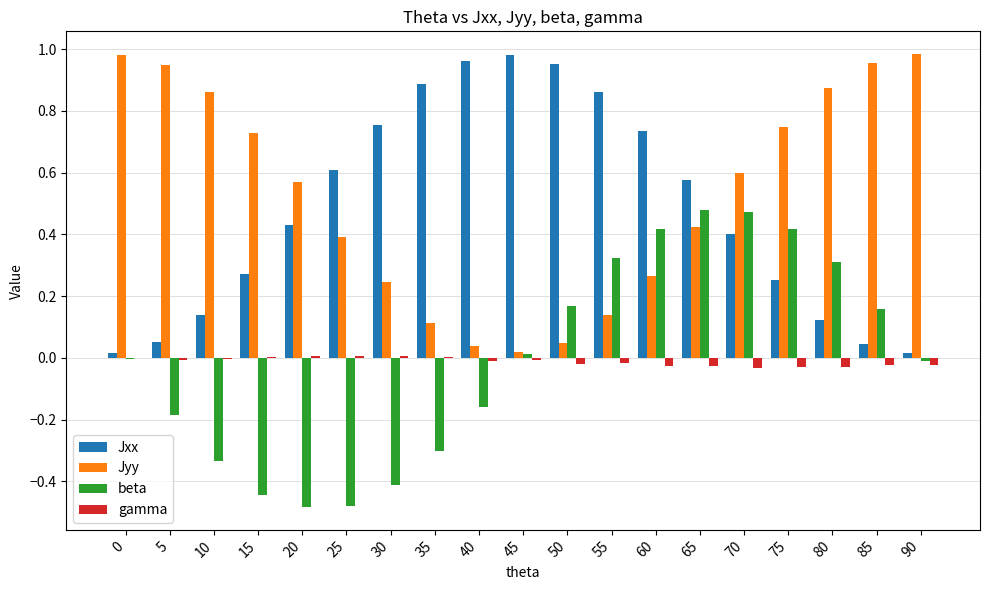

Is the value of Jyy at 60 greater than the value of beta at 50?

Yes